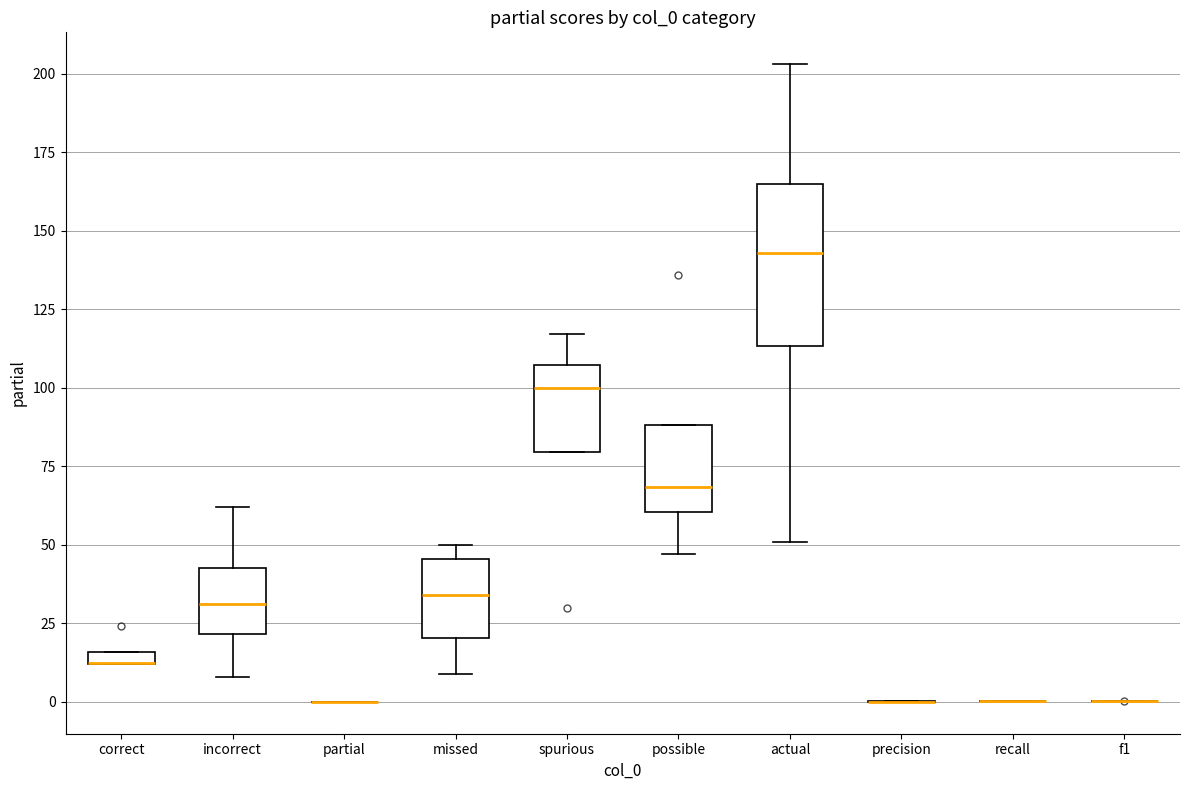

Which box is the tallest, from its lower edge to its upper edge?

actual